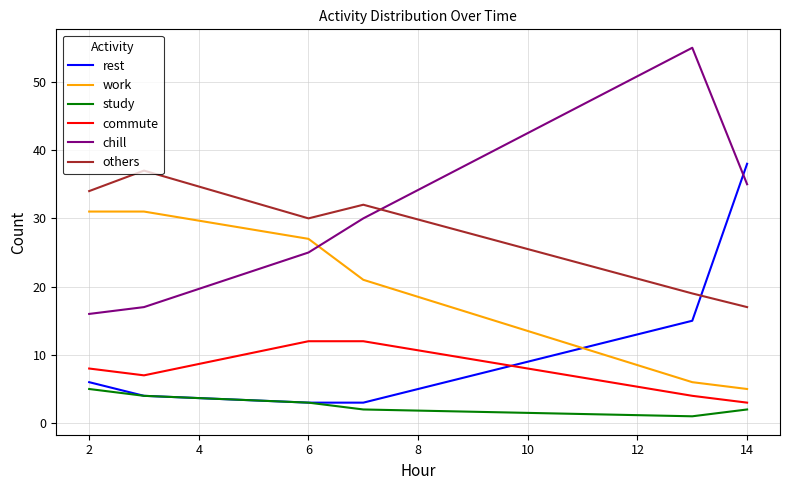

How many times do rest and commute cross each other?

1